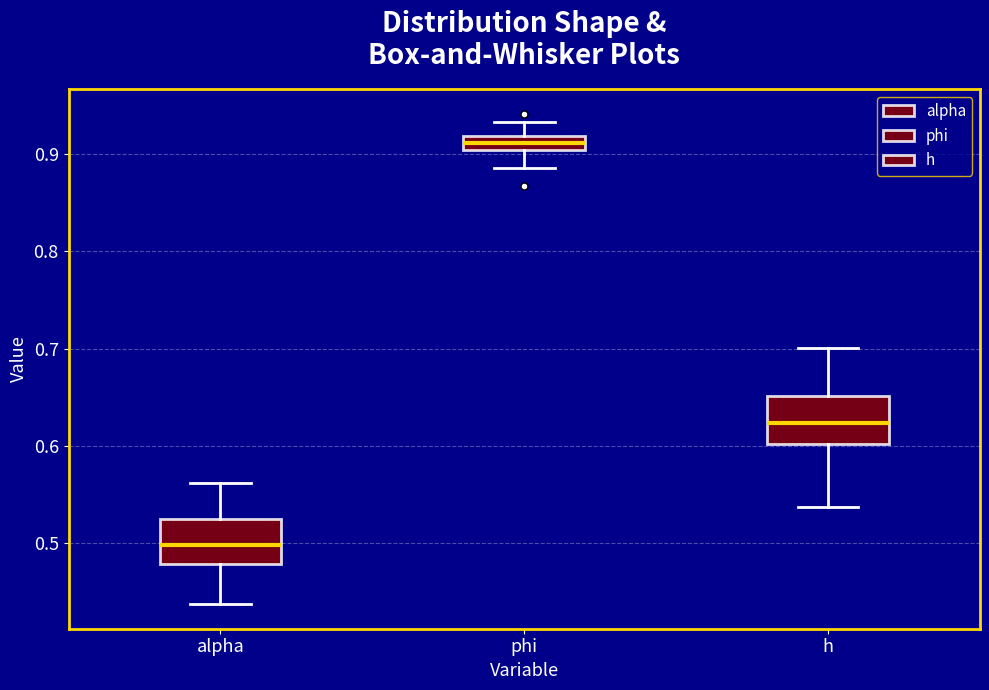

Where is the upper edge of the box for h on the y-axis? The values are not printed on the chart, so give them approximately, as read against the axis.

0.65